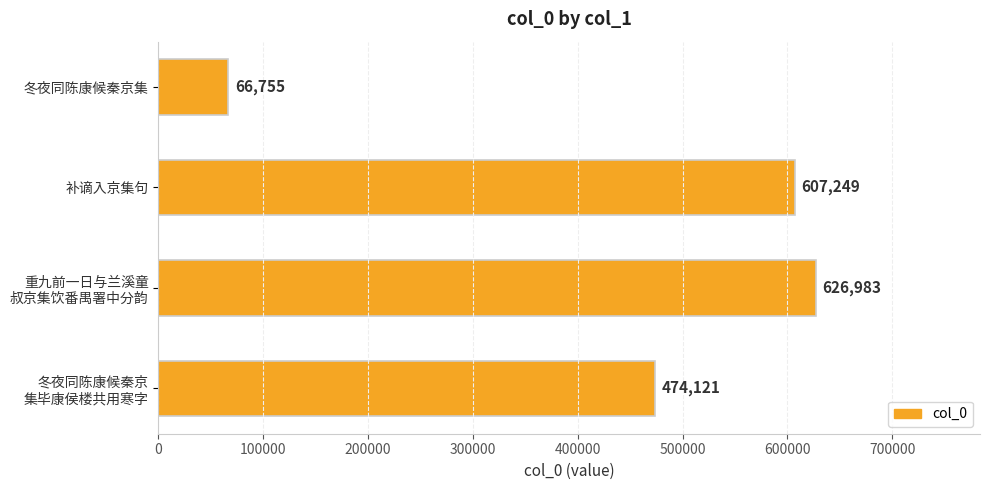

What is the sum of all values?

1775108